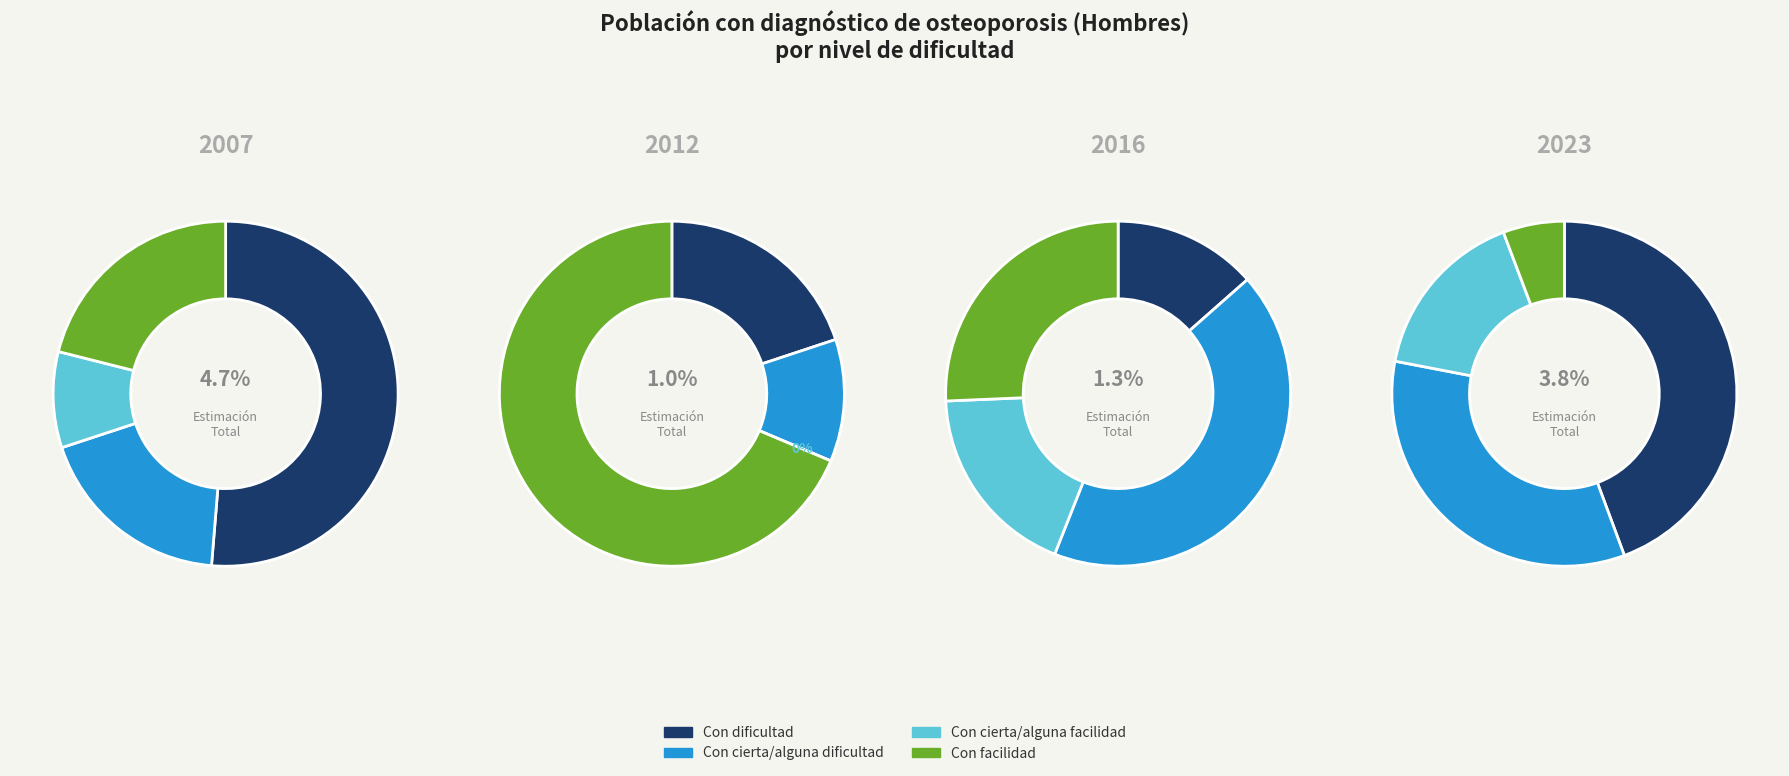

Between Con cierta/alguna facilidad and Con facilidad, which is larger?

Con facilidad